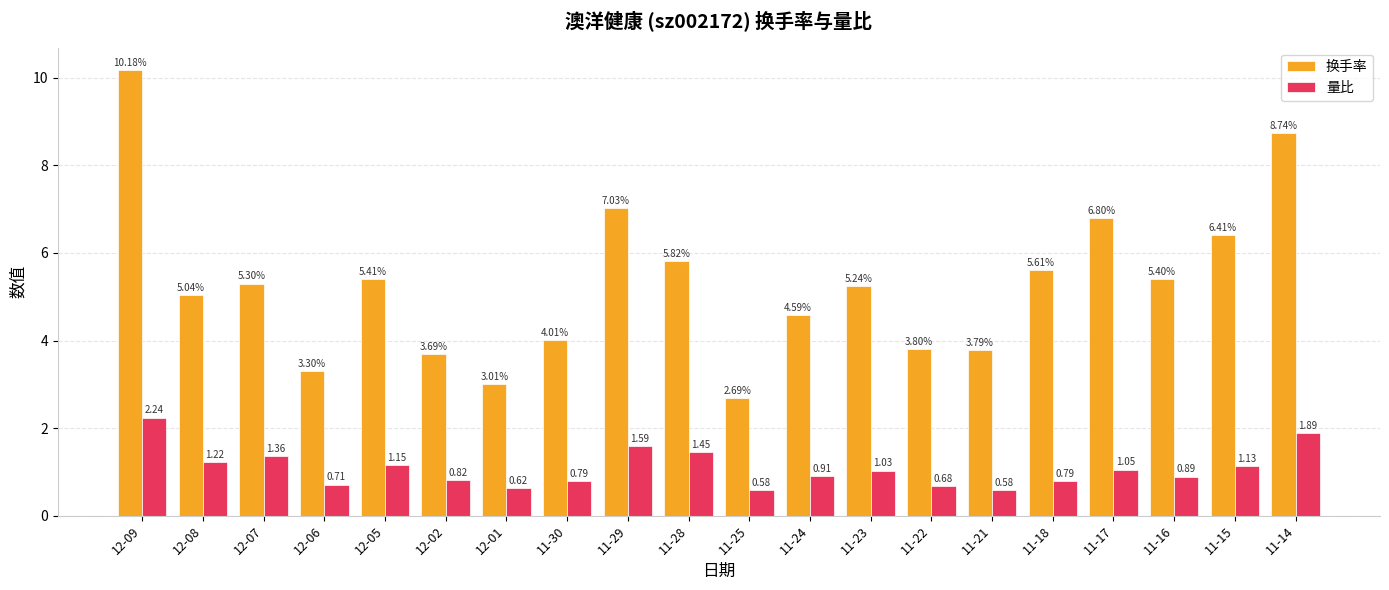

Which series has the largest range (max minus min)?

换手率